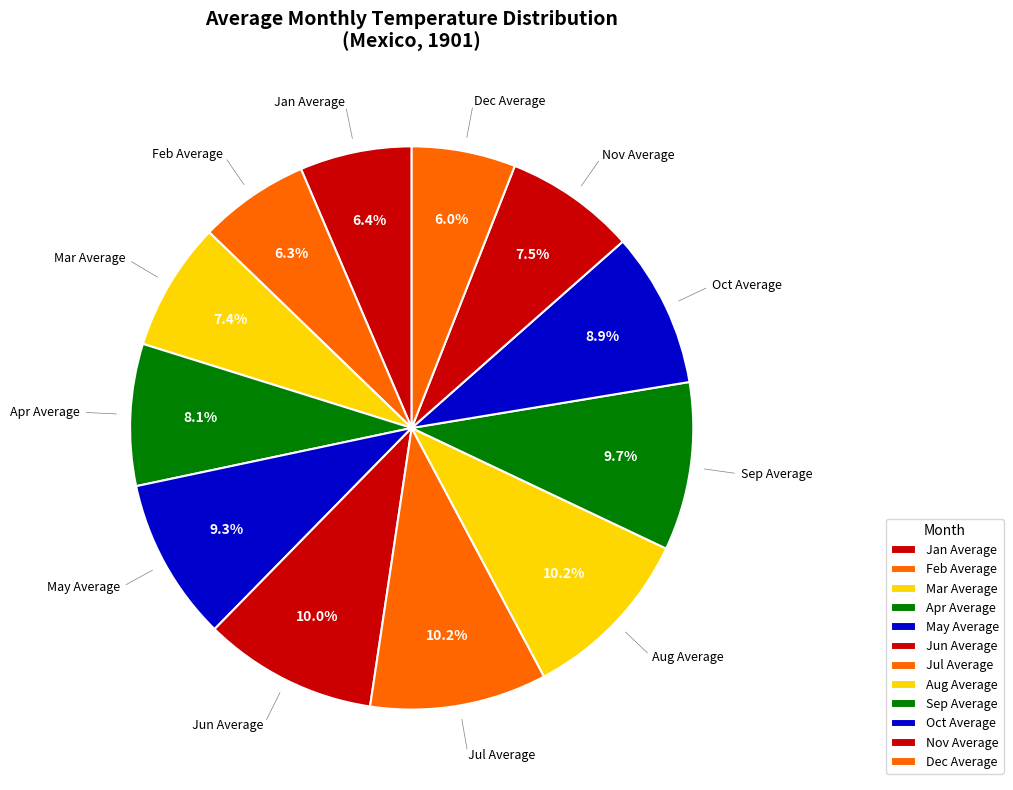

What percentage is the Apr Average slice, to the nearest percent?

8%